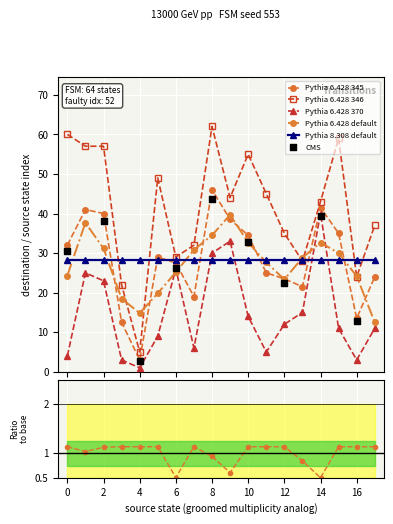

What is the value of the Pythia 8.308 default point at the 18th from the left?

28.2